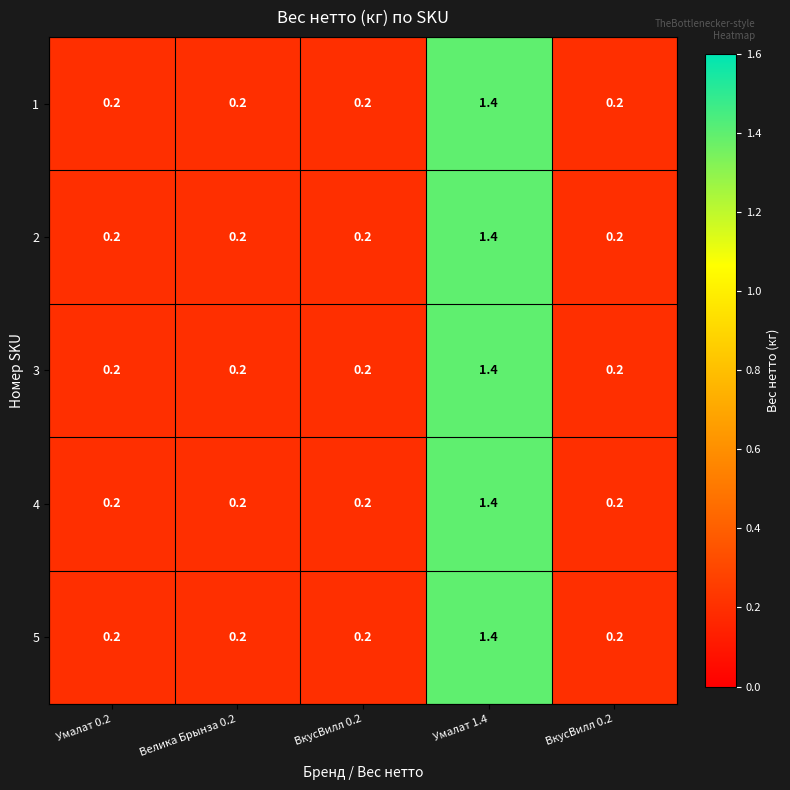

At which category is the sum across all series the highest?

Умалат 1.4